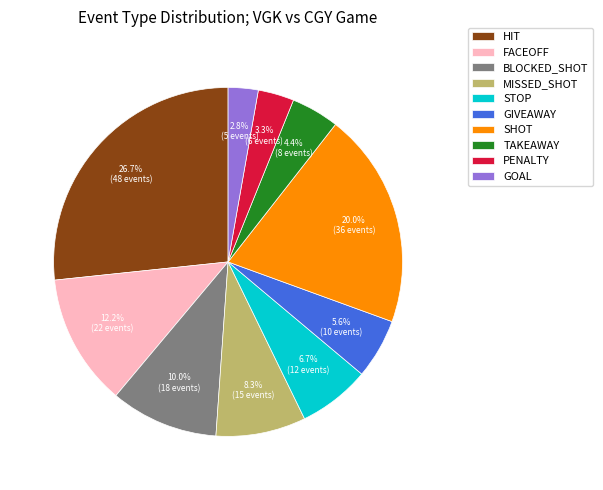

Does any single category account for the majority?

No